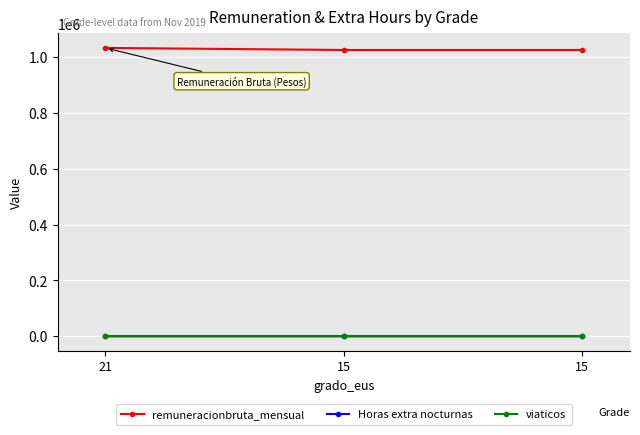

How many lines are shown in the chart?

3